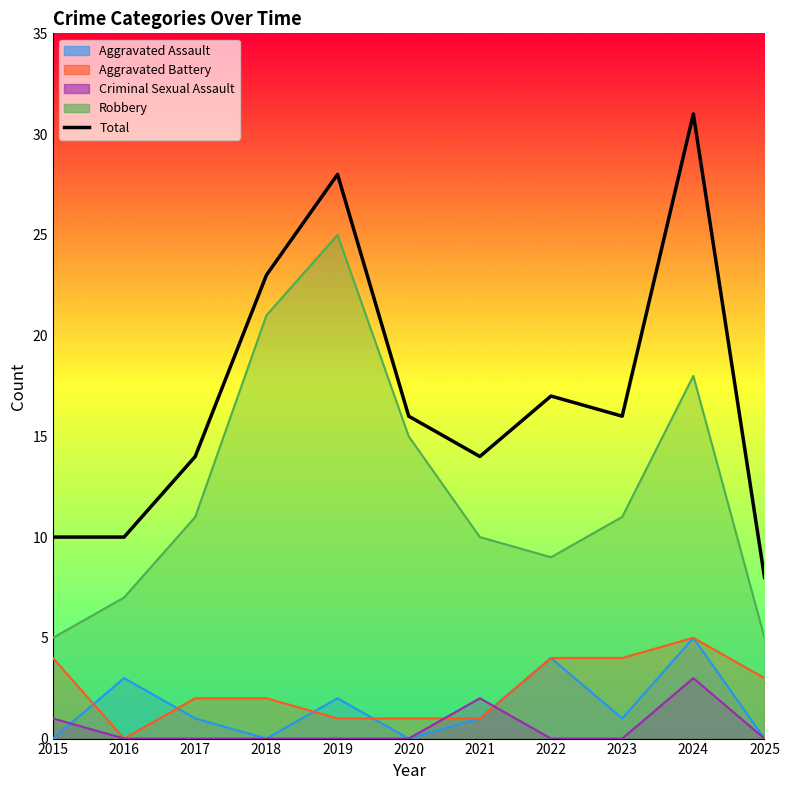

Reading left to right, what are all the values shown in this chart?

Aggravated Assault: 2015=0	2016=3	2017=1	2018=0	2019=2	2020=0	2021=1	2022=4	2023=1	2024=5	2025=0
Aggravated Battery: 2015=4	2016=0	2017=2	2018=2	2019=1	2020=1	2021=1	2022=4	2023=4	2024=5	2025=3
Criminal Sexual Assault: 2015=1	2016=0	2017=0	2018=0	2019=0	2020=0	2021=2	2022=0	2023=0	2024=3	2025=0
Robbery: 2015=5	2016=7	2017=11	2018=21	2019=25	2020=15	2021=10	2022=9	2023=11	2024=18	2025=5
Total: 2015=10	2016=10	2017=14	2018=23	2019=28	2020=16	2021=14	2022=17	2023=16	2024=31	2025=8